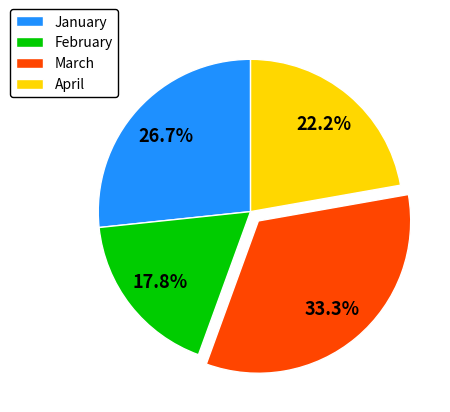

What is the ratio of the value at March to the value at February?

1.9